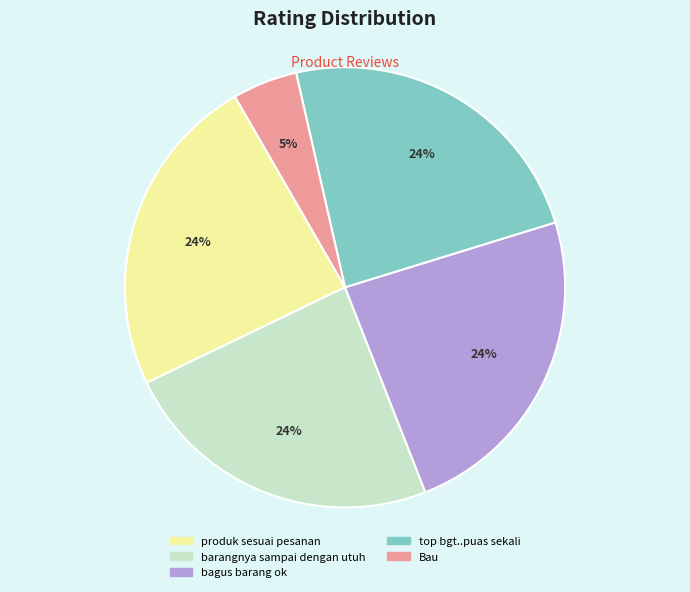

Does Bau represent more than half of the total?

No